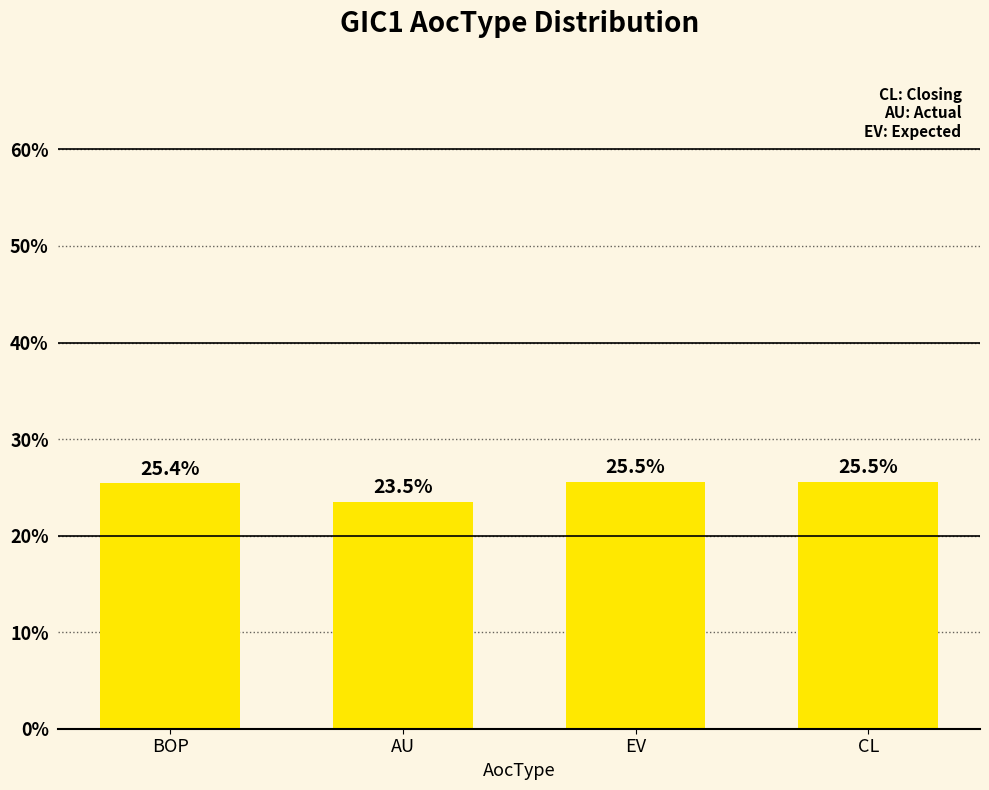

What position from the left is BOP?

1